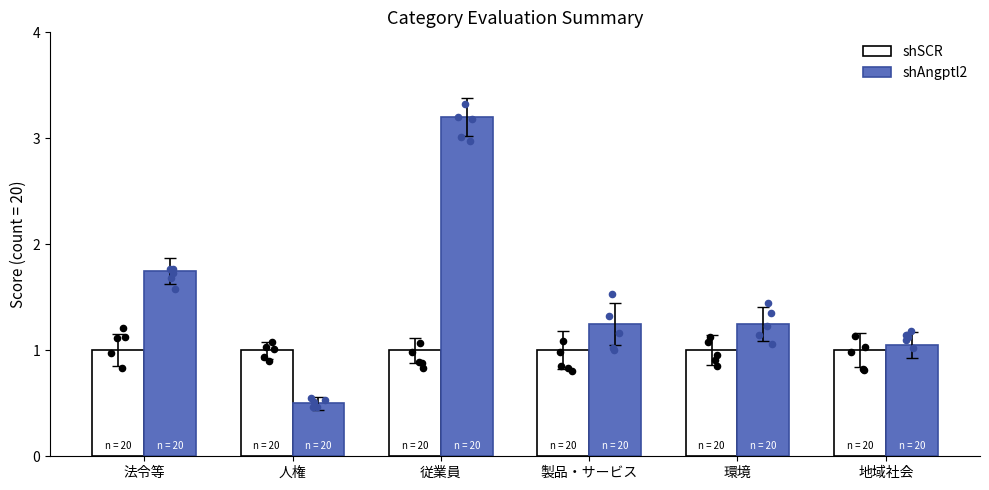

What are all the series names shown in the legend?

shSCR, shAngptl2